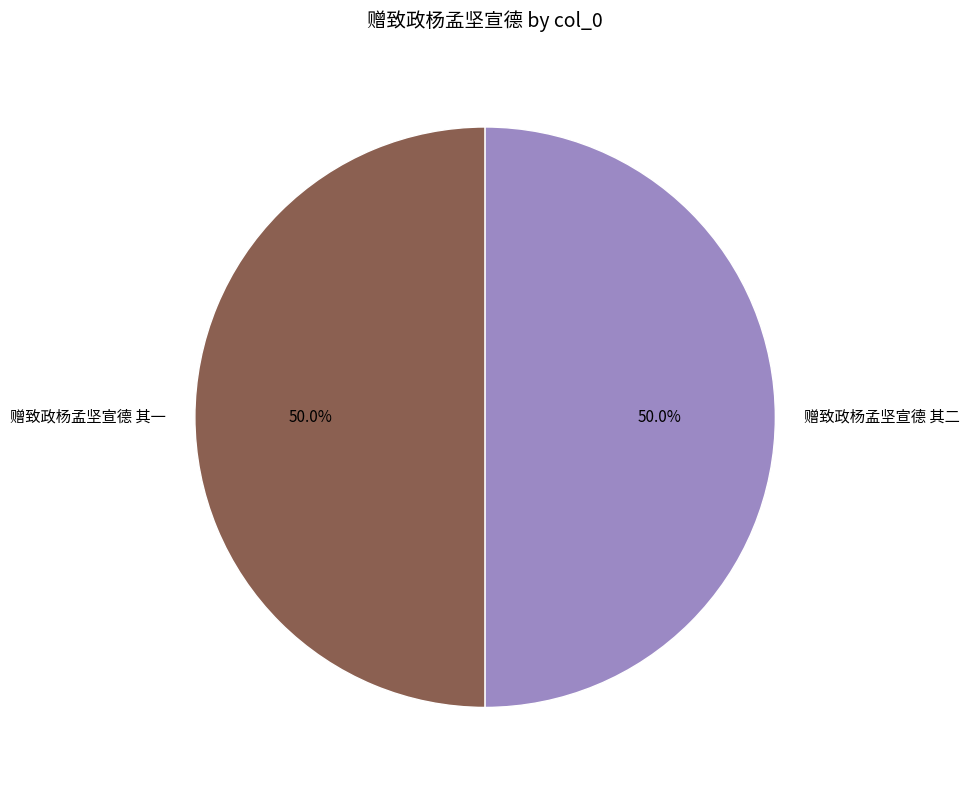

Do 赠致政杨孟坚宣德 其二 and 赠致政杨孟坚宣德 其一 together represent more than half of the pie?

Yes